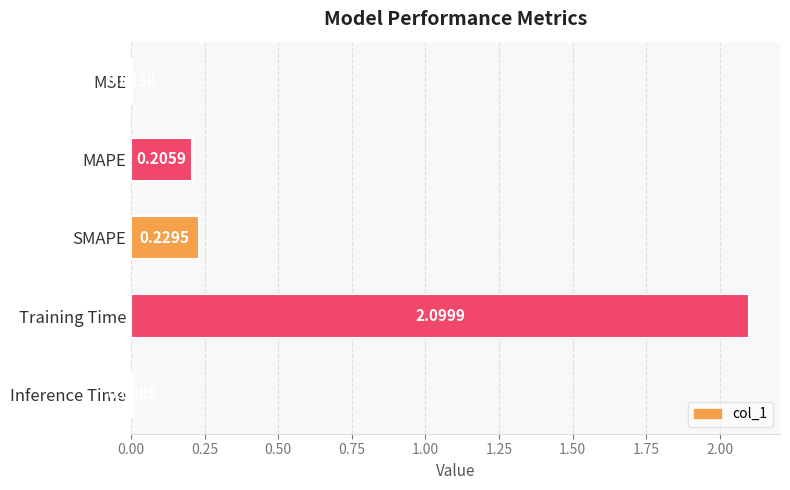

What is the sum of all values?

2.5